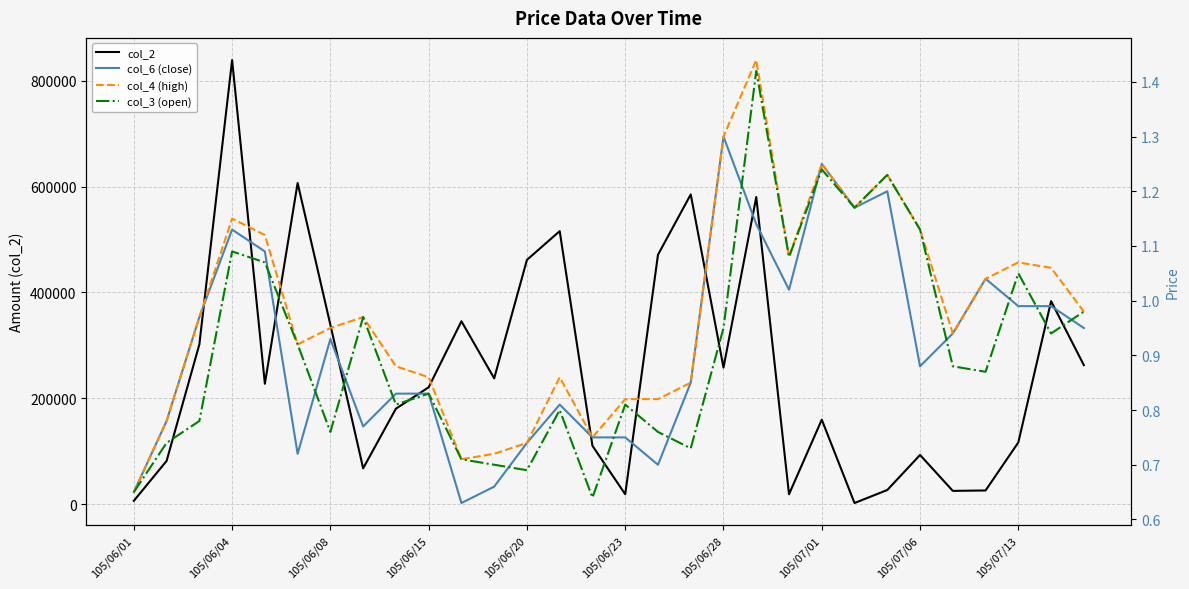

What is the value of the col_3 (open) point at the 20th from the left?

1.4